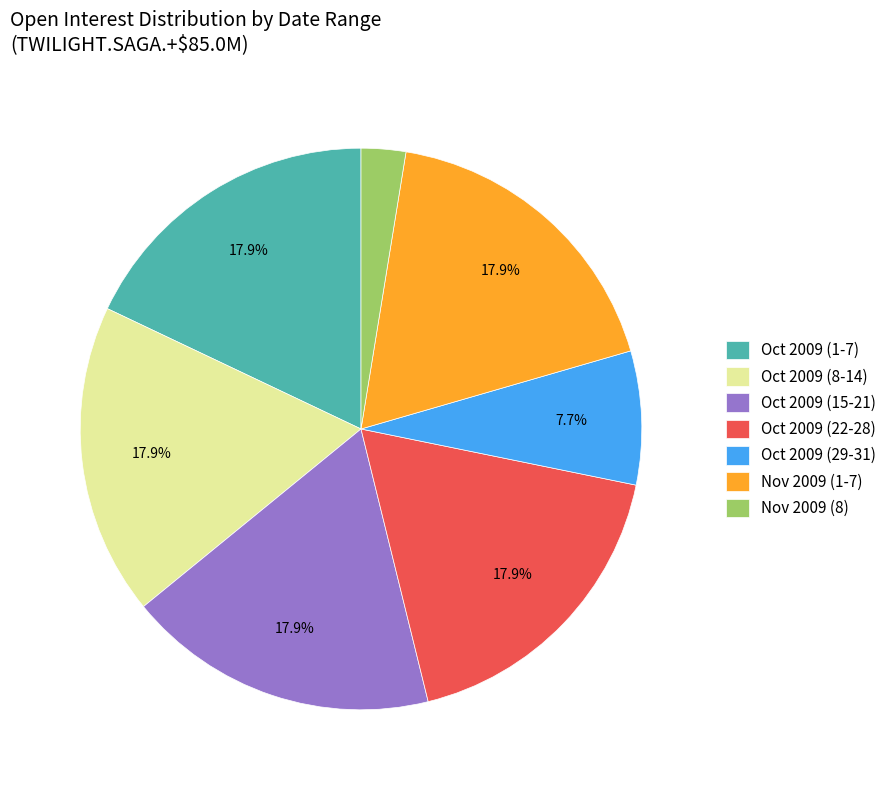

Is there any slice that represents more than half of the pie?

No